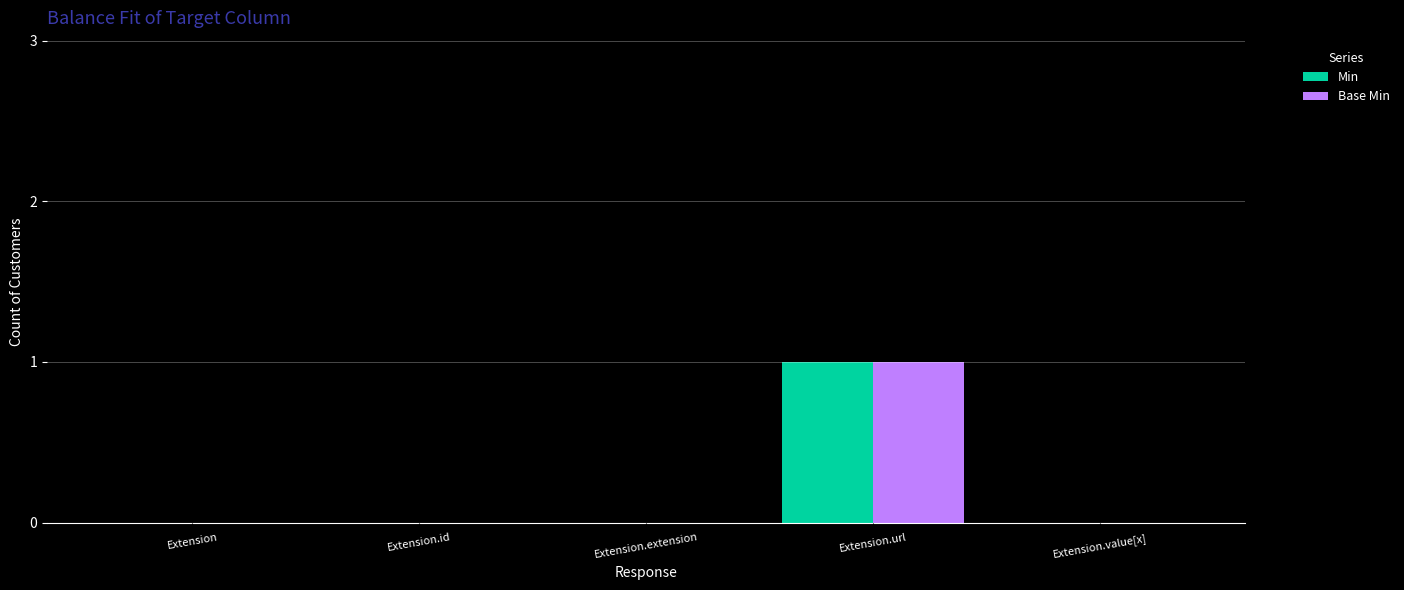

How many distinct data groups are displayed?

2